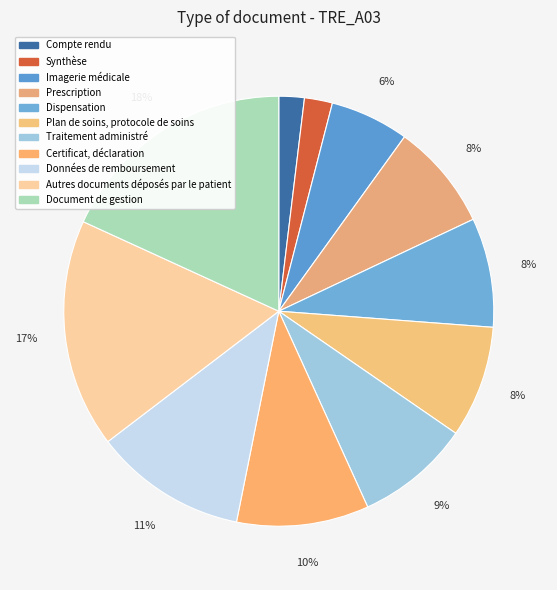

The Données de remboursement slice represents 20% of the pie. True or false?

False